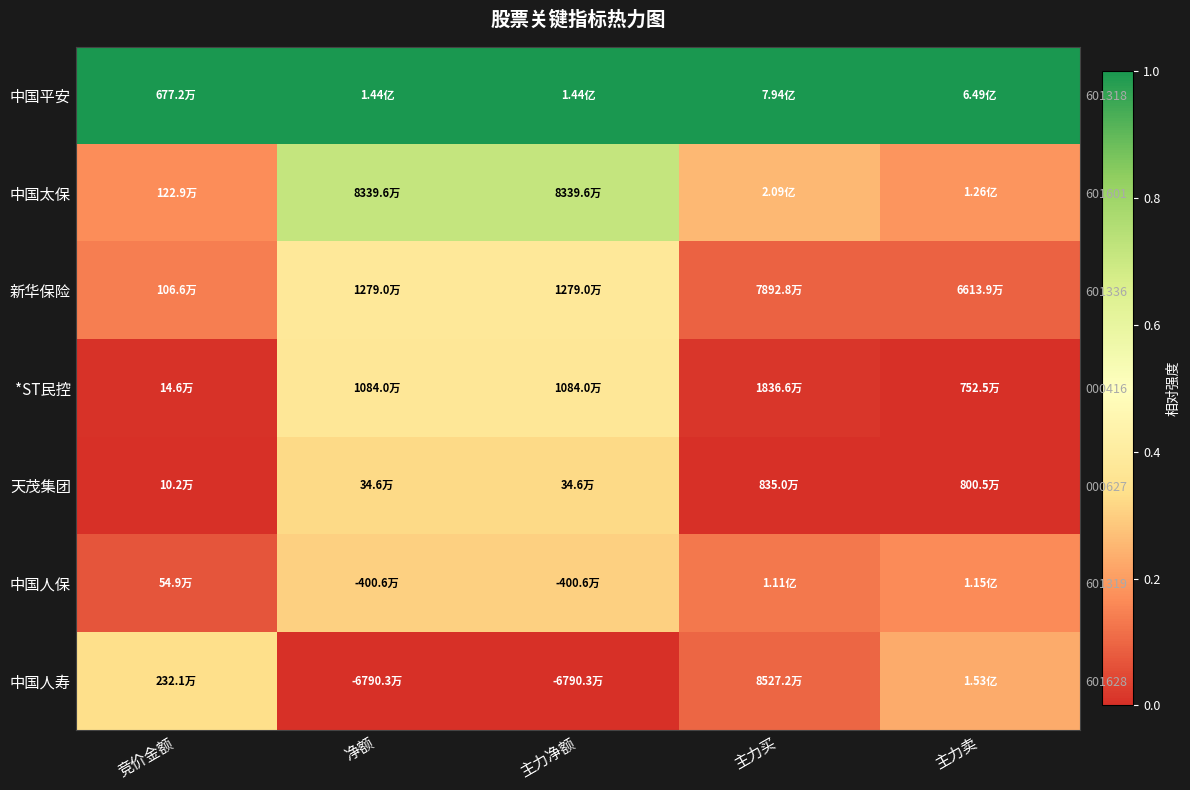

Is the value of 中国人寿 at 净额 greater than the value of 新华保险 at 主力买?

No